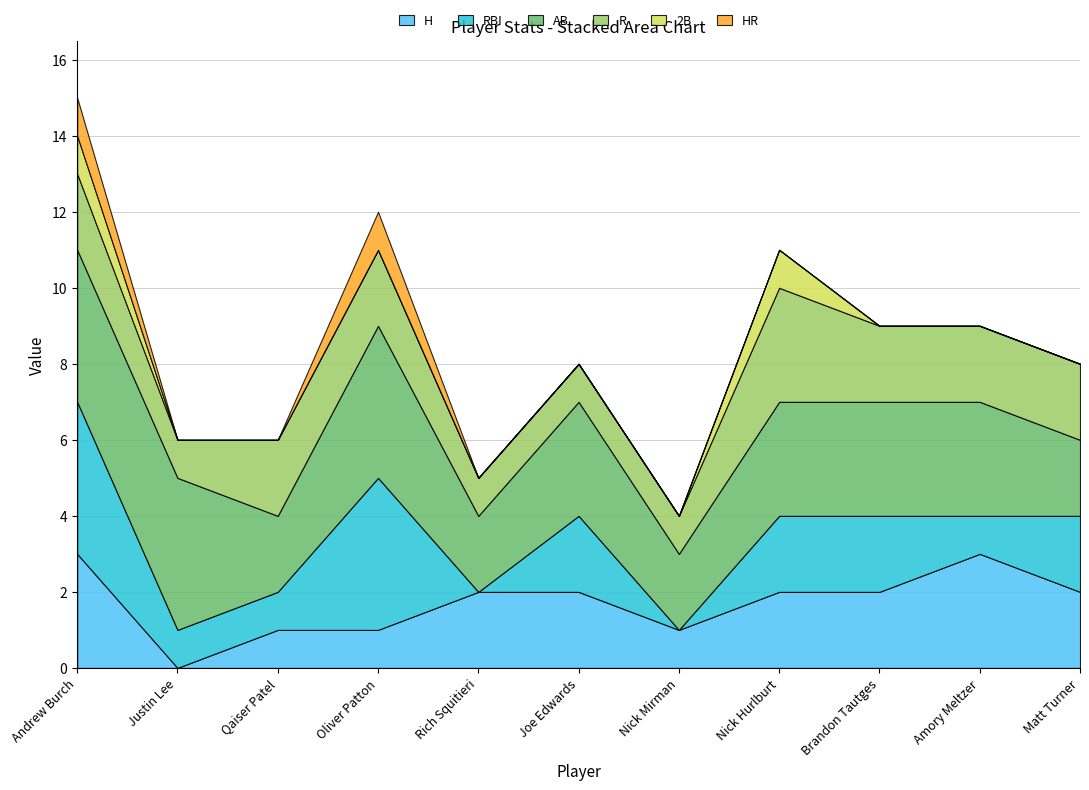

The value of H at Qaiser Patel is 0. True or false?

False